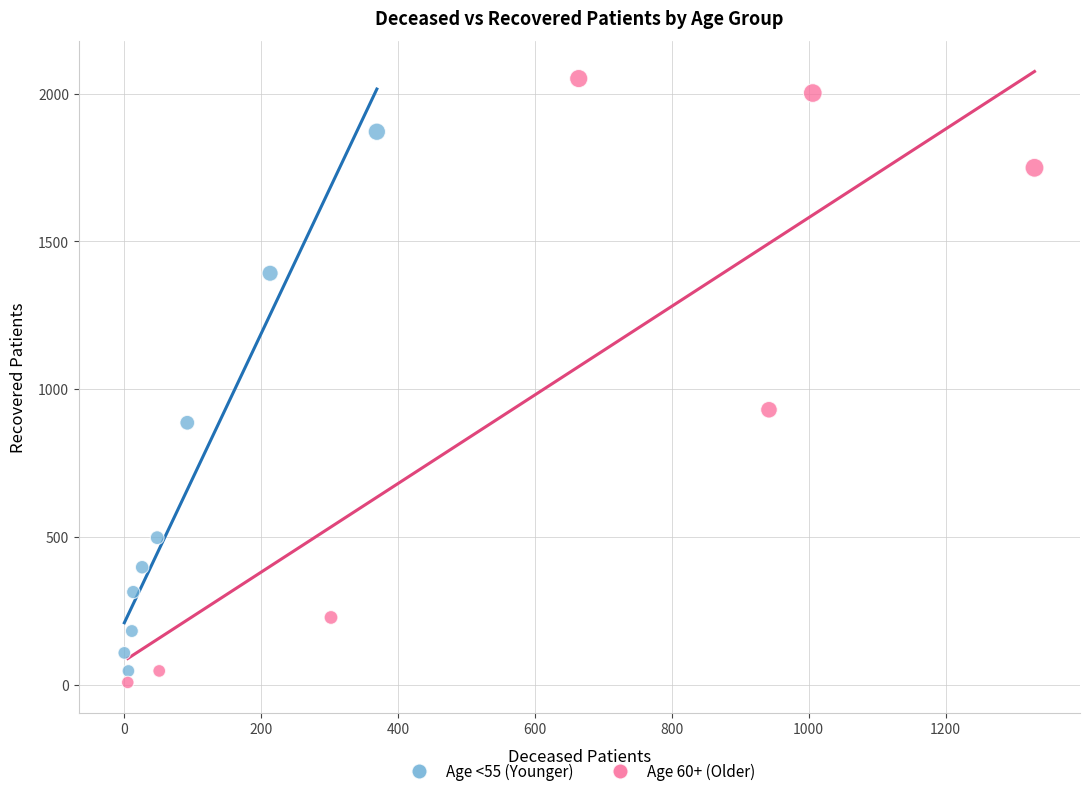

Which series contains the highest Y value?

Age 60+ (Older)